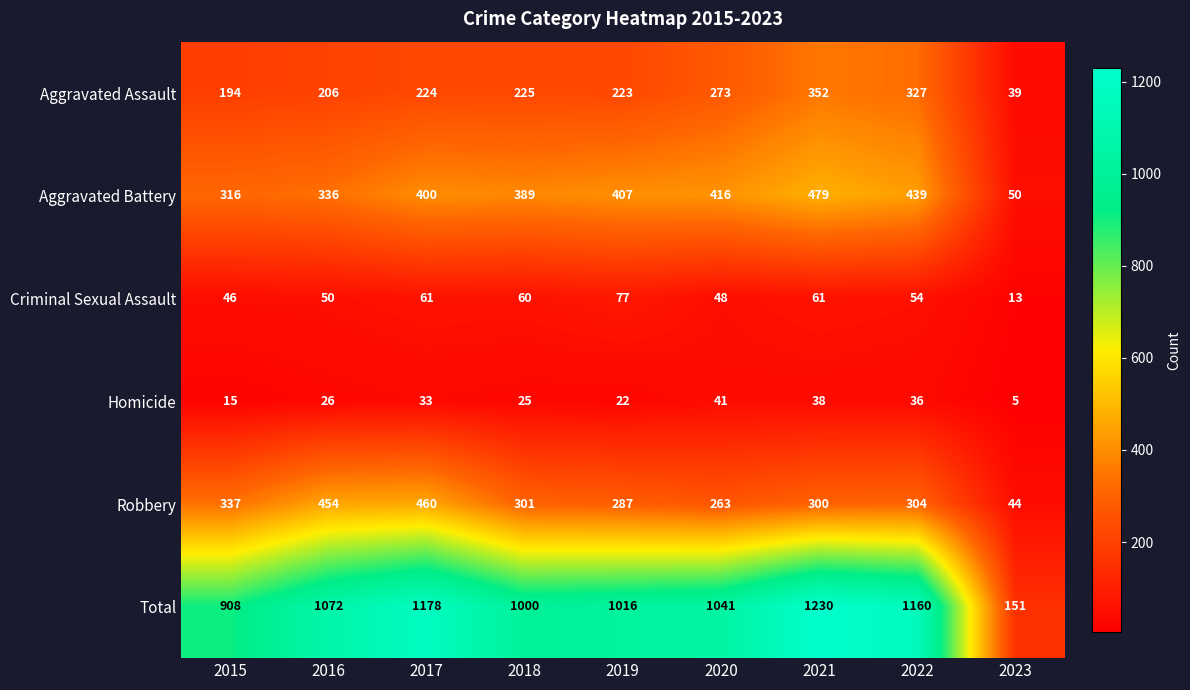

How many data points does each series have?

9